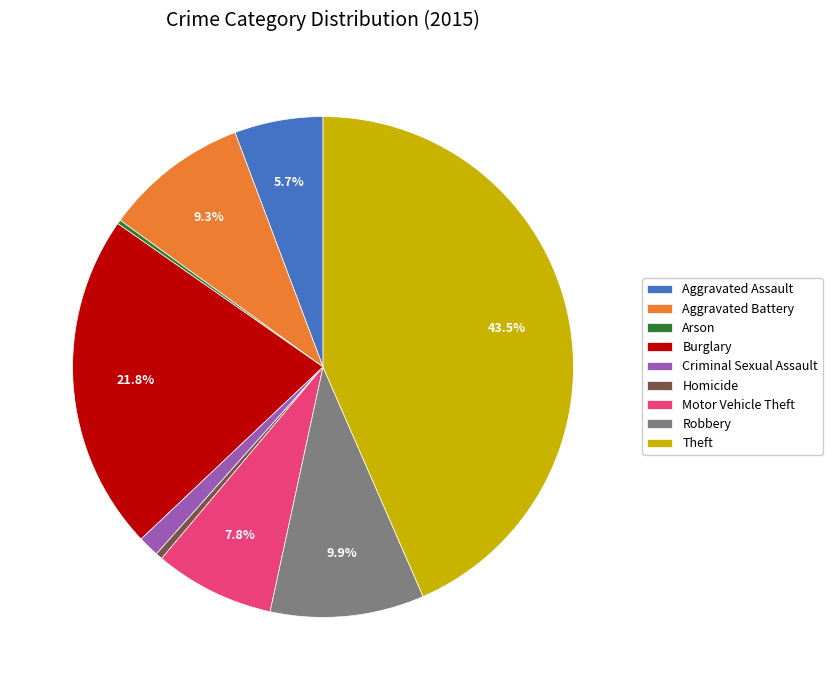

Approximately how many times larger is the value at Robbery compared to Motor Vehicle Theft?

1.3